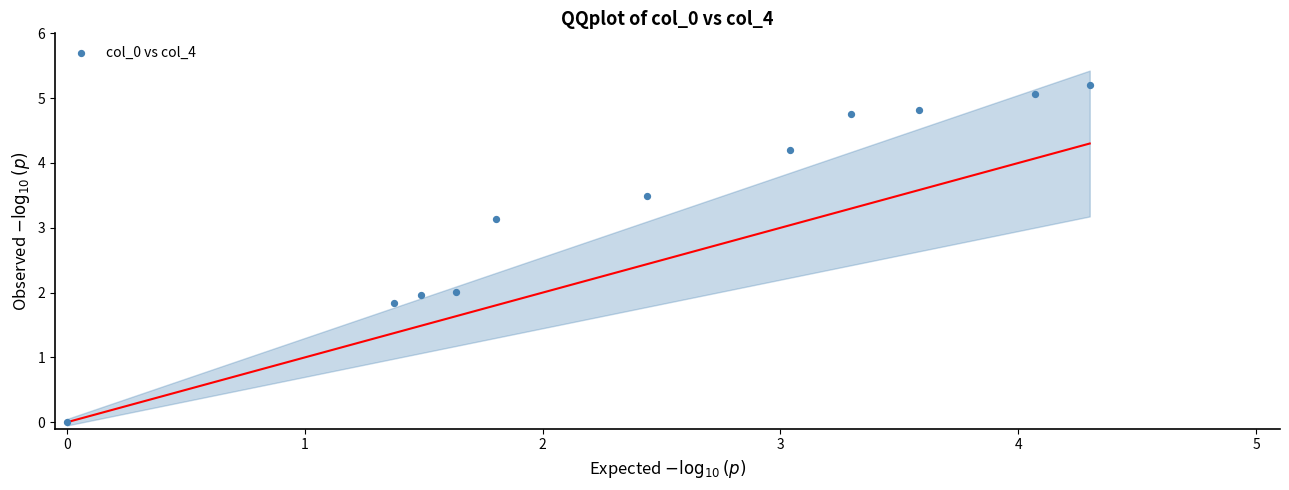

What is the average X value?

2.5